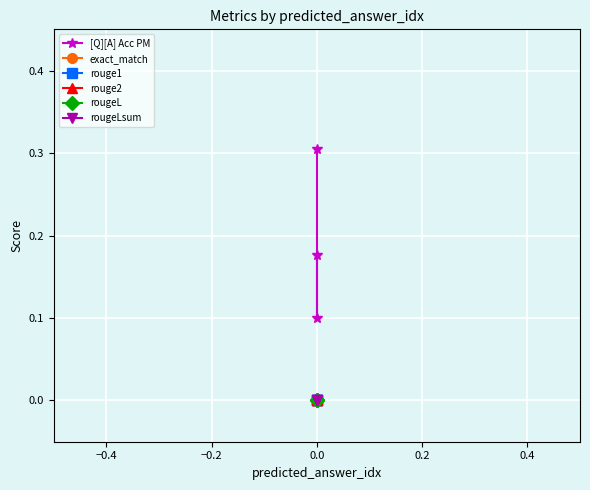

At how many categories does at least one series exceed 0?

3